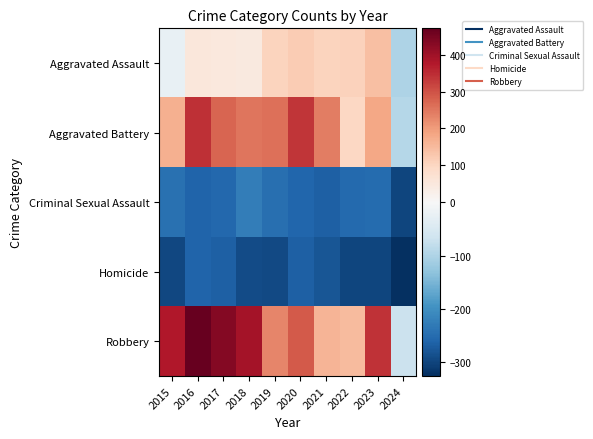

Reading right to left, extract all data points from this chart.

Aggravated Assault: 2024=-99.6	2023=140.4	2022=110.4	2021=104.4	2020=118.4	2019=104.4	2018=44.4	2017=48.4	2016=54.4	2015=-24.6
Aggravated Battery: 2024=-93.6	2023=182.4	2022=98.4	2021=239.4	2020=338.4	2019=260.4	2018=252.4	2017=275.4	2016=343.4	2015=167.4
Criminal Sexual Assault: 2024=-299.6	2023=-251.6	2022=-253.6	2021=-266.6	2020=-258.6	2019=-245.6	2018=-224.6	2017=-256.6	2016=-260.6	2015=-242.6
Homicide: 2024=-325.6	2023=-299.6	2022=-298.6	2021=-278.6	2020=-266.6	2019=-294.6	2018=-291.6	2017=-265.6	2016=-260.6	2015=-297.6
Robbery: 2024=-69.6	2023=342.4	2022=147.4	2021=158.4	2020=289.4	2019=229.4	2018=393.4	2017=432.4	2016=471.4	2015=378.4